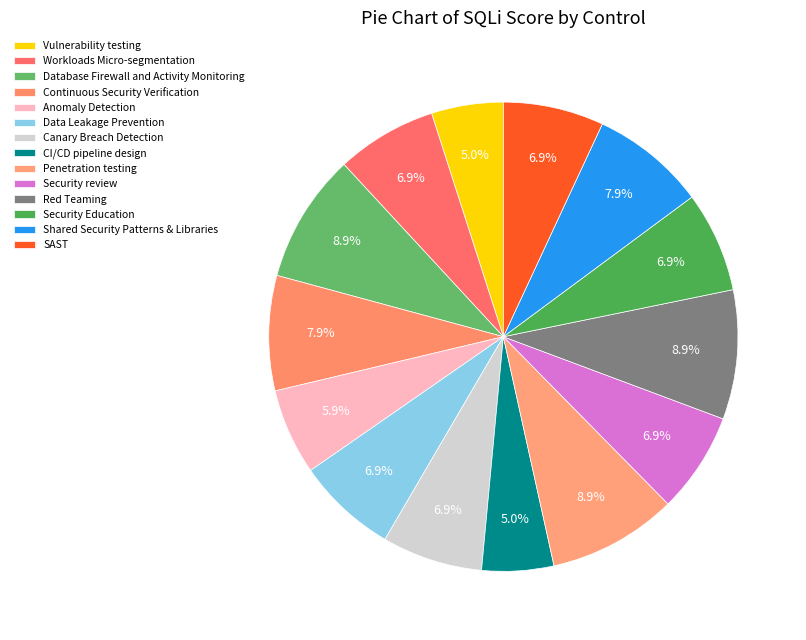

Which slice is the largest?

Database Firewall and Activity Monitoring